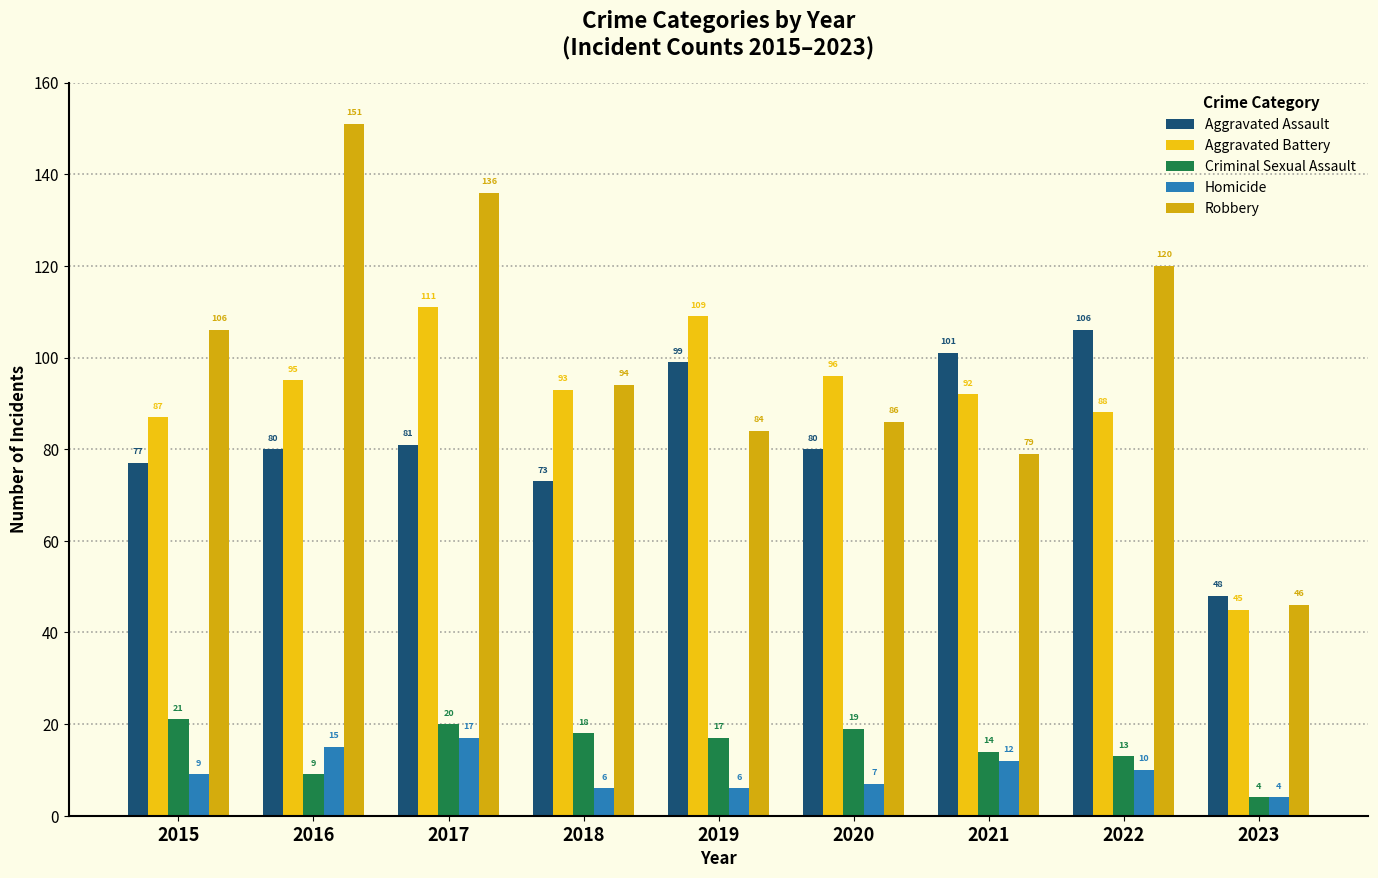

Which label corresponds to the smallest value in the chart?

2023